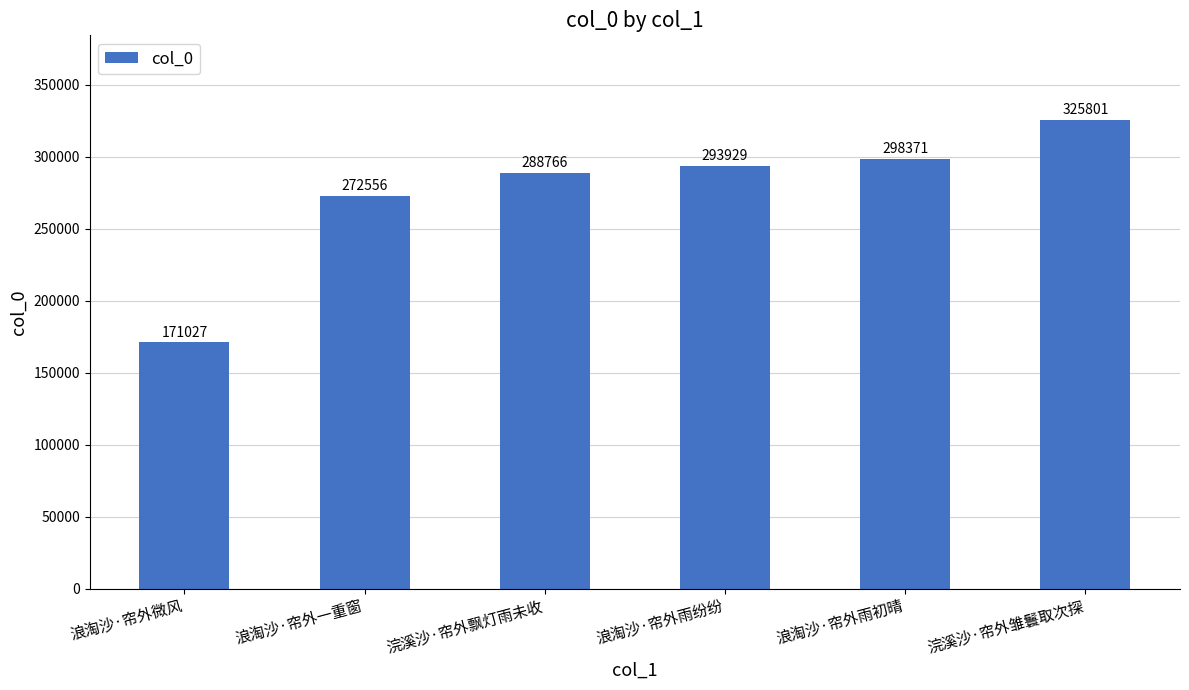

How many categories are shown in the chart?

6